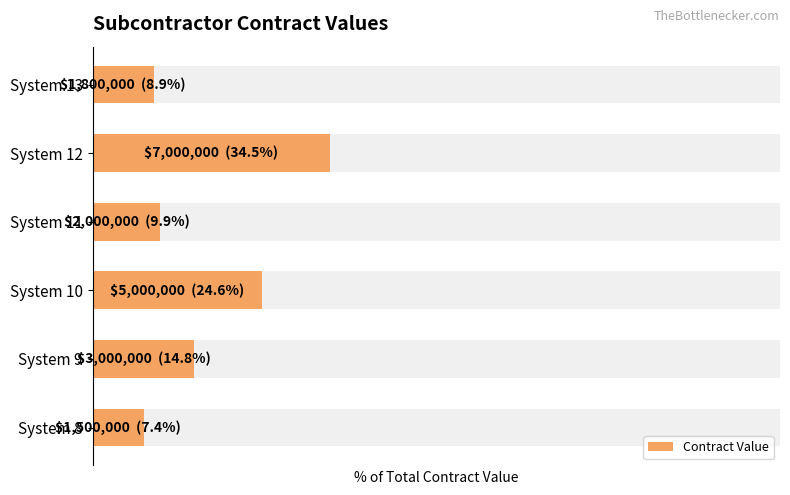

How many bars are there in total?

6